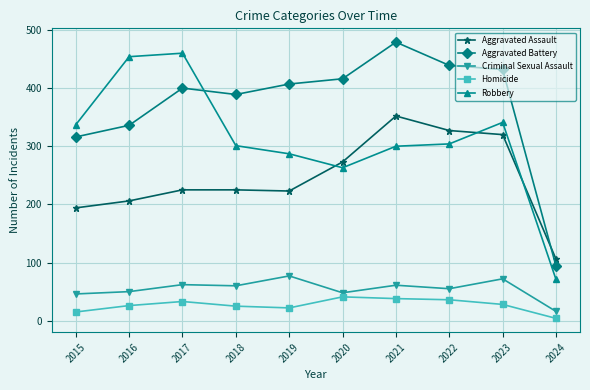

Where is the first local maximum for Aggravated Battery?

2017